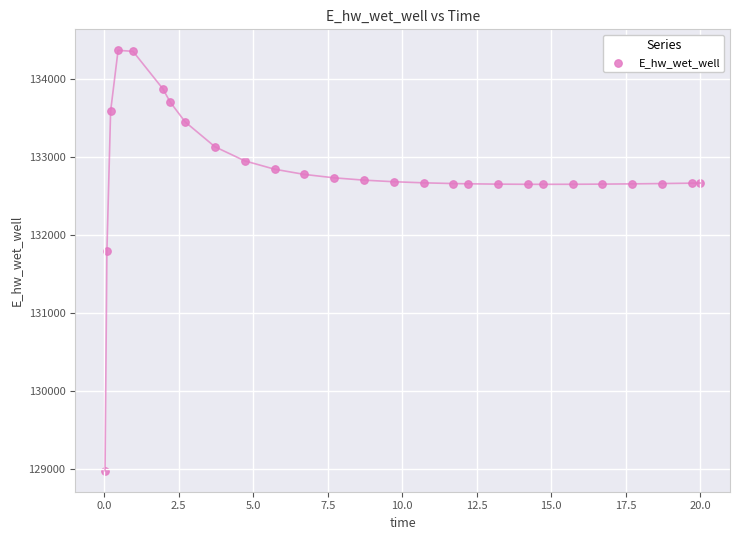

What is the range of X values (max minus min)?

20.0